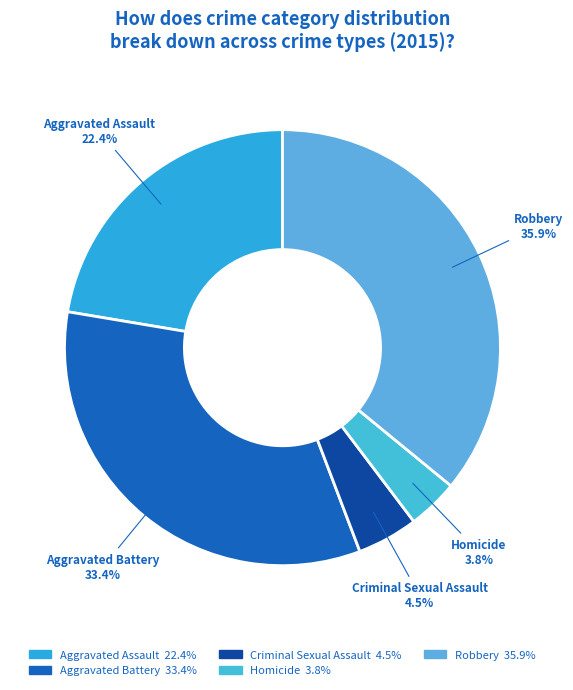

Approximately how many times larger is the value at Homicide compared to Aggravated Assault?

0.2